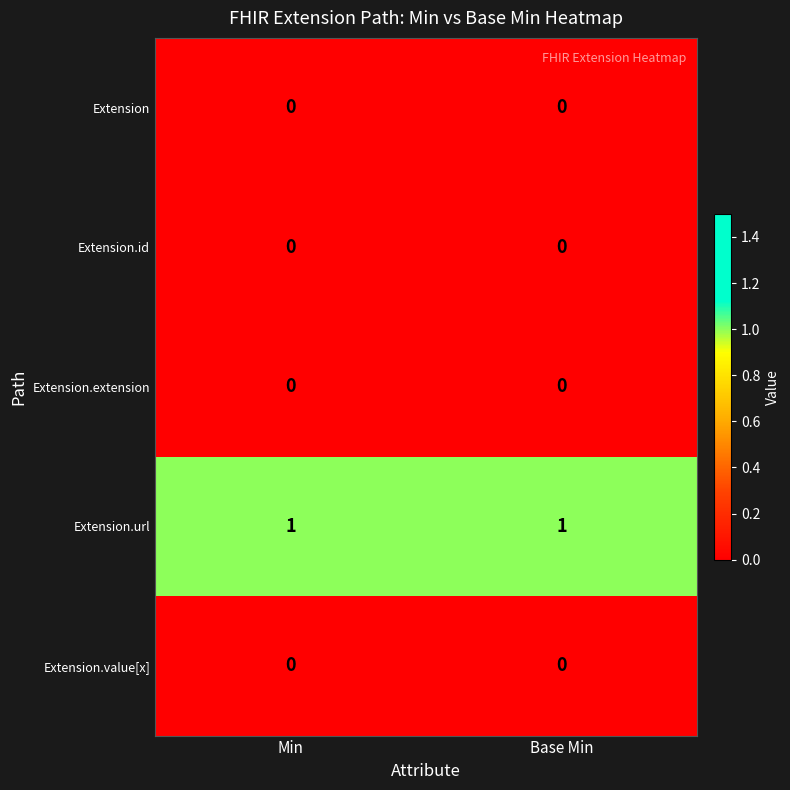

What is the spread (max minus min) of values at Min?

1